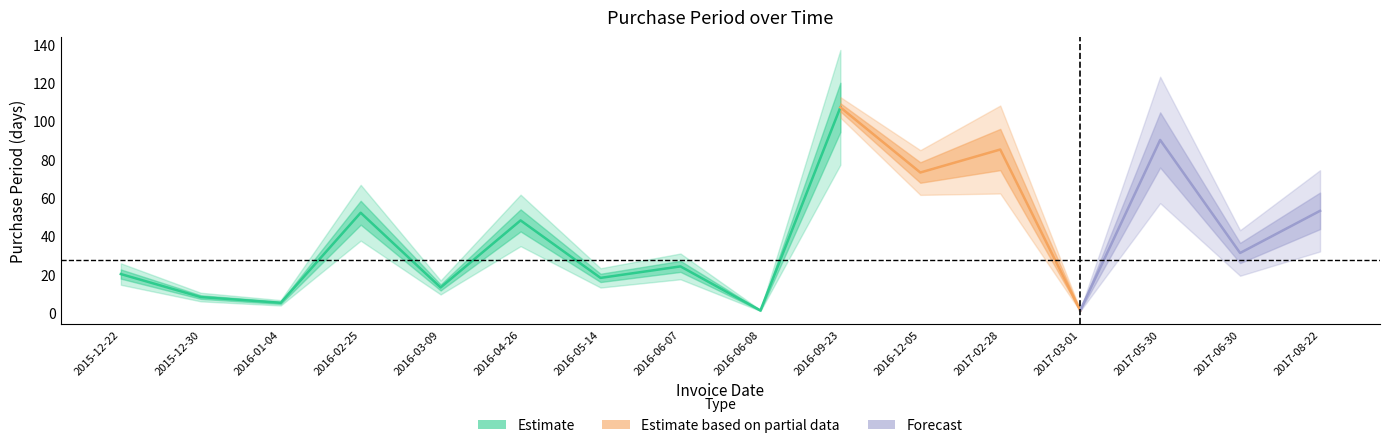

Rank the categories by value from lowest to highest.

2016-06-08, 2017-03-01, 2016-01-04, 2015-12-30, 2016-03-09, 2016-05-14, 2015-12-22, 2016-06-07, 2017-06-30, 2016-04-26, 2016-02-25, 2017-08-22, 2016-12-05, 2017-02-28, 2017-05-30, 2016-09-23